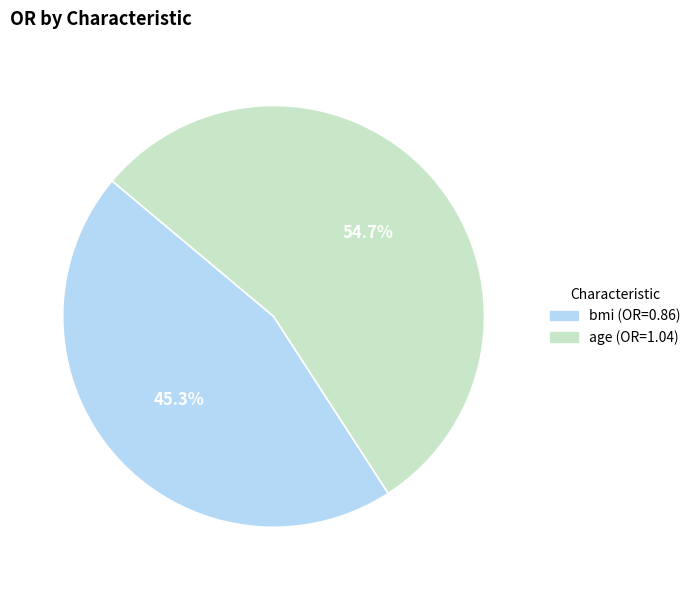

Rank the categories by value from highest to lowest.

age, bmi